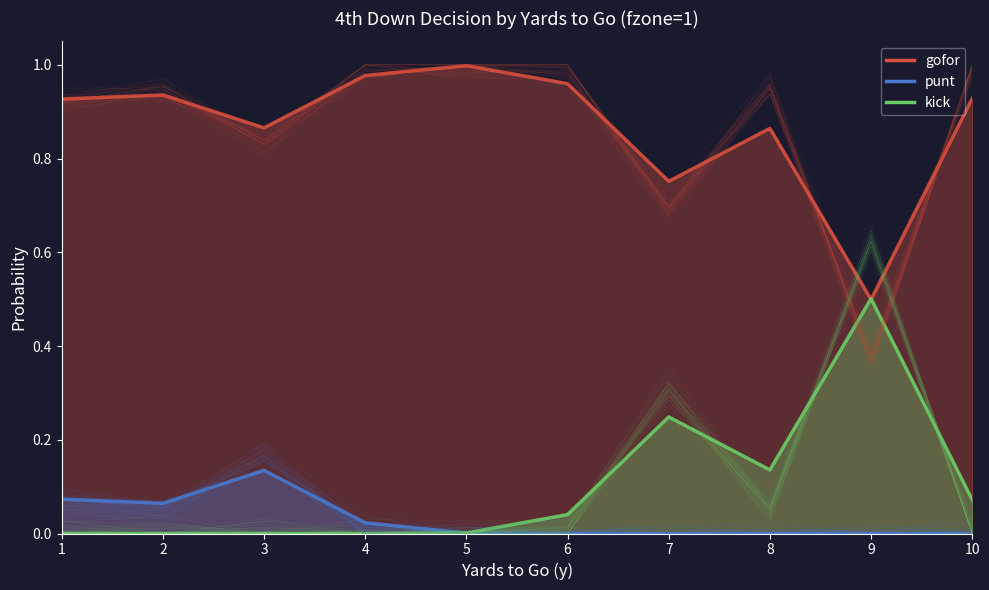

True or false: punt has a value of 0.1 at 2.

True